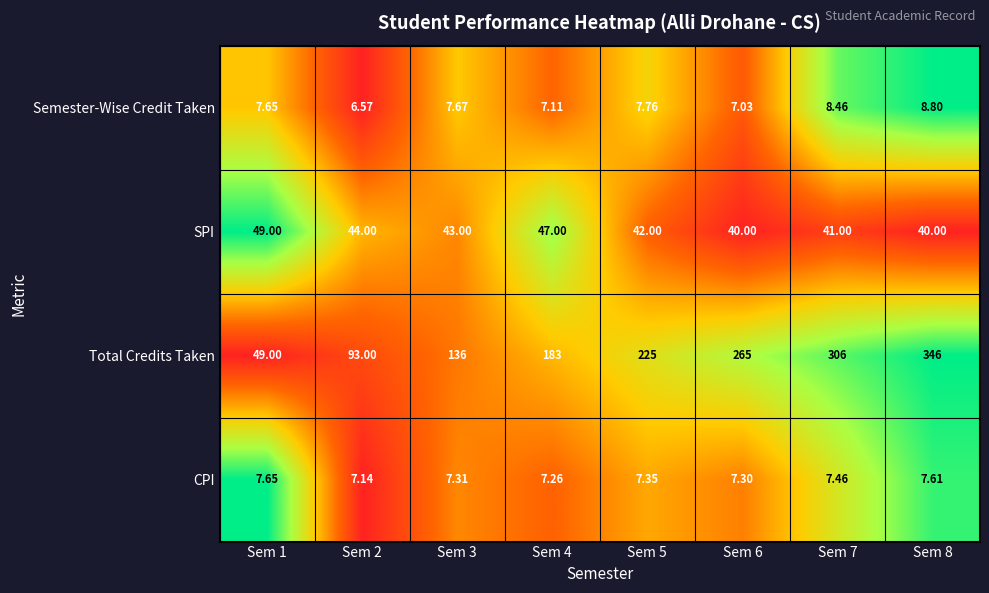

What is the total value across all series at Sem 3?

194.0